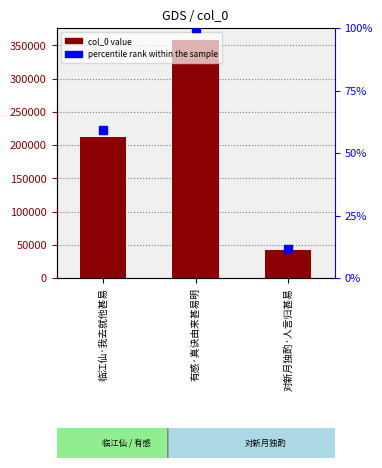

Which series has the largest total across all categories?

col_0